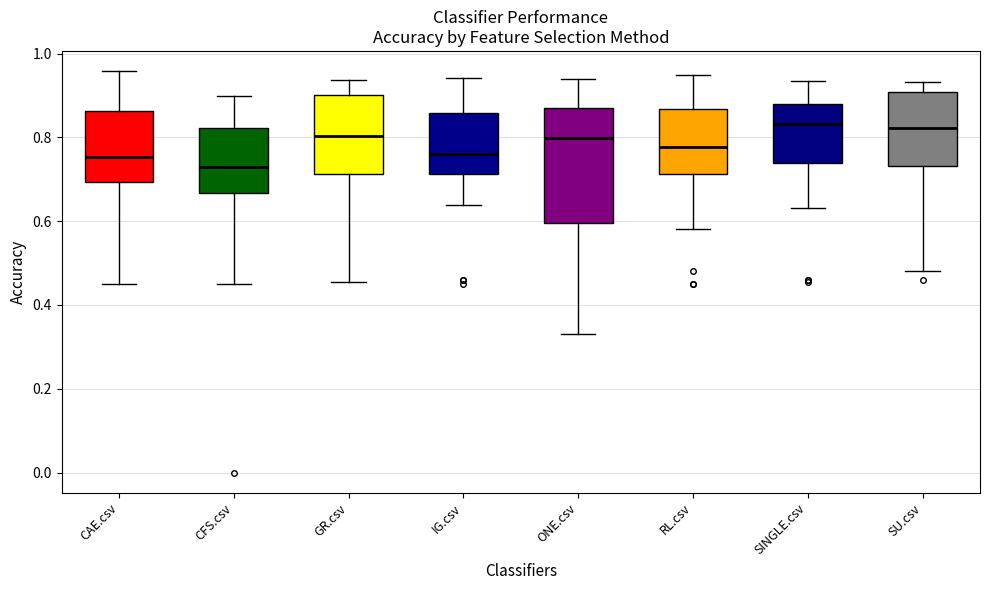

Reading left to right, read every box against the y-axis: the position of its median line, the range the box covers, and the ends of its whiskers. The values are not printed on the chart, so give them approximately, as read against the axis.

CAE.csv: median 0.76, box 0.70 to 0.86, whiskers 0.46 to 0.96
CFS.csv: median 0.72, box 0.66 to 0.82, whiskers 0.46 to 0.90
GR.csv: median 0.80, box 0.72 to 0.90, whiskers 0.46 to 0.94
IG.csv: median 0.76, box 0.72 to 0.86, whiskers 0.64 to 0.94
ONE.csv: median 0.80, box 0.60 to 0.88, whiskers 0.32 to 0.94
RL.csv: median 0.78, box 0.72 to 0.86, whiskers 0.58 to 0.94
SINGLE.csv: median 0.84, box 0.74 to 0.88, whiskers 0.64 to 0.94
SU.csv: median 0.82, box 0.74 to 0.90, whiskers 0.48 to 0.94